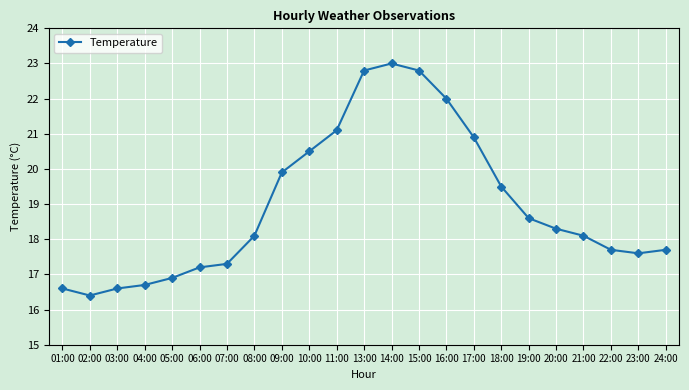

What position from the right is 14:00?

11